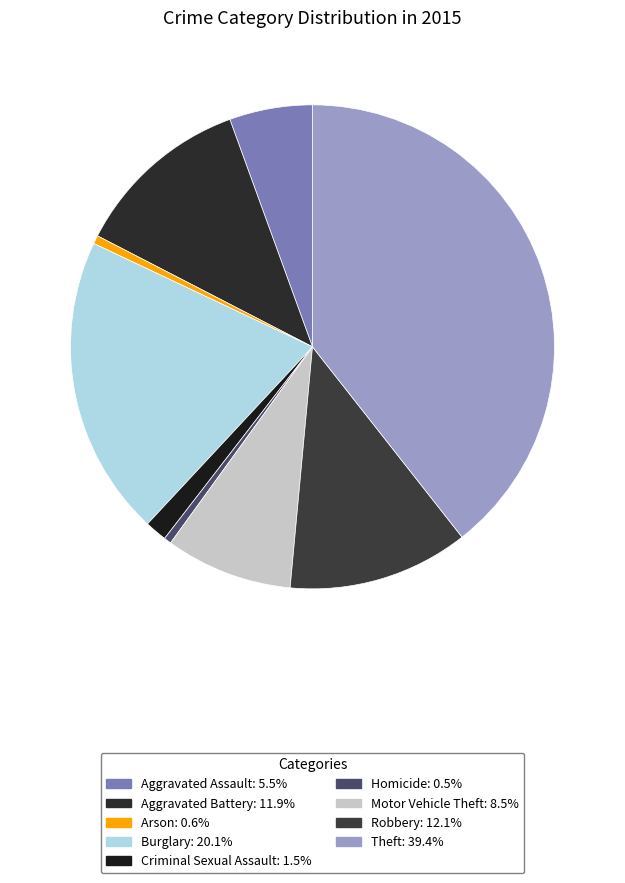

The Aggravated Assault slice represents 1% of the pie. True or false?

False